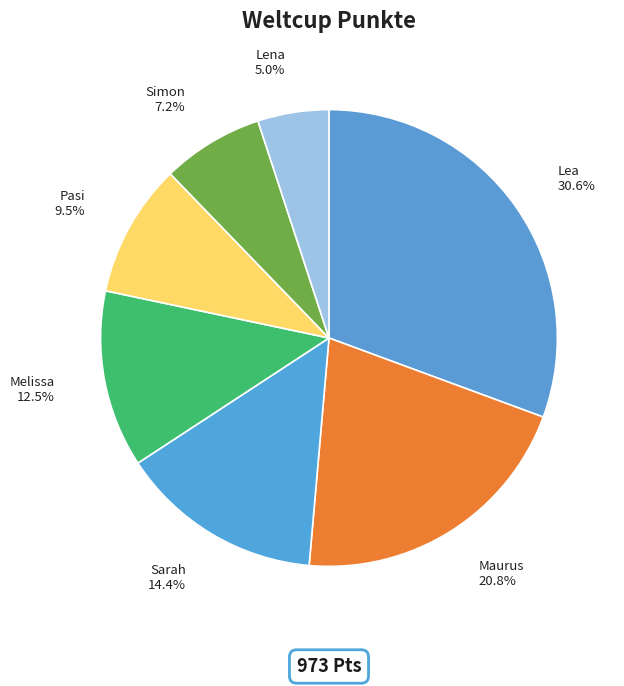

How many slices are in this pie chart?

7